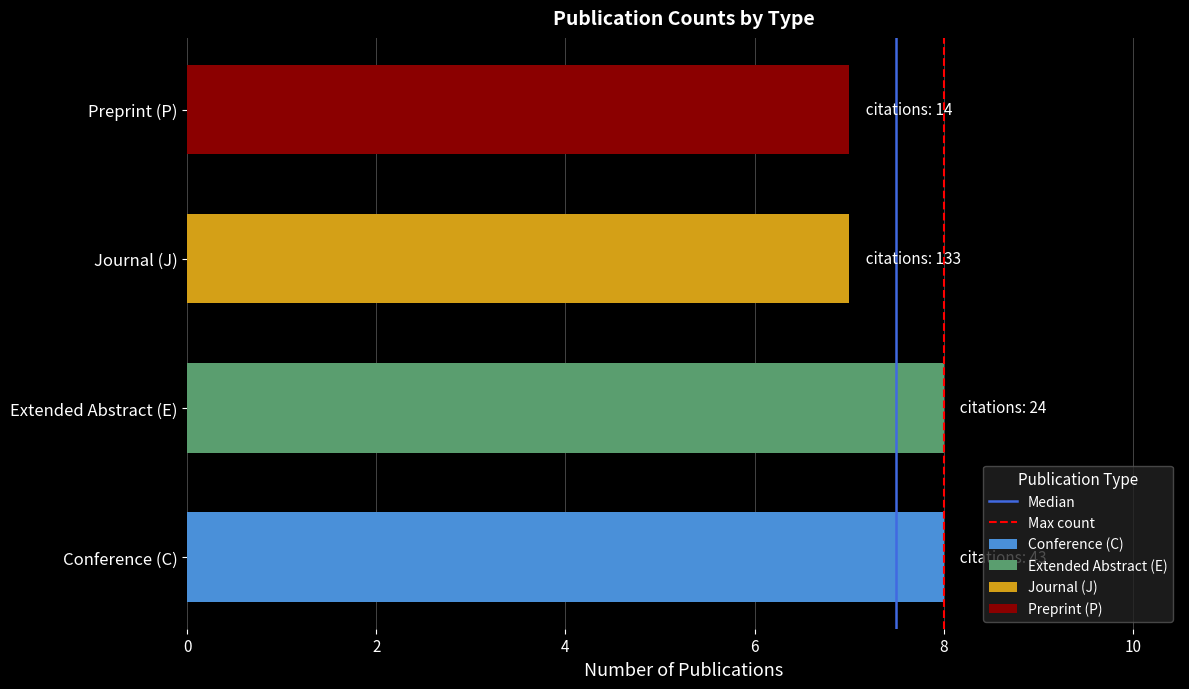

Count the Max count values in the range 0 to 1.

2